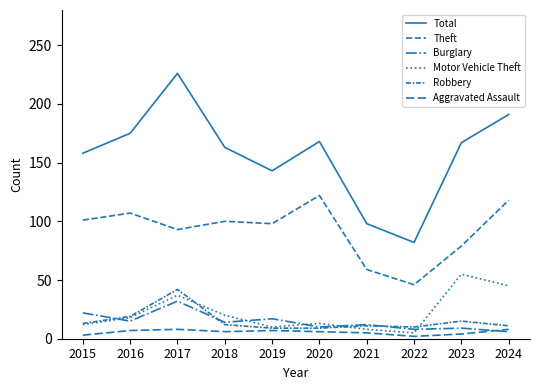

Where is the first local minimum for Total?

2019